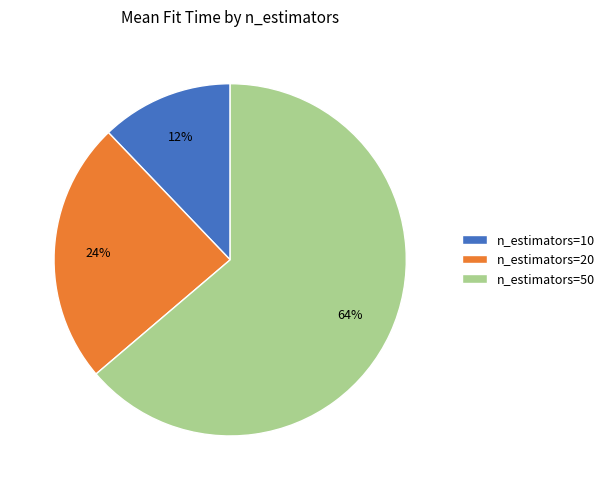

Which has a higher value, n_estimators=50 or n_estimators=20?

n_estimators=50